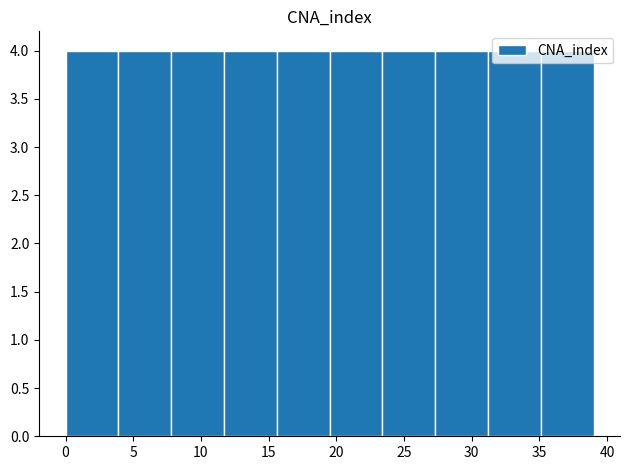

Reading left to right, list every bar in this chart as the range it spans on the x-axis followed by its height. Neither the bar edges nor the heights are printed on the chart, so give them approximately, as read against the axes.

0.0 to 3.9: 4
3.9 to 7.8: 4
7.8 to 11.7: 4
11.7 to 15.6: 4
15.6 to 19.5: 4
19.5 to 23.4: 4
23.4 to 27.3: 4
27.3 to 31.2: 4
31.2 to 35.1: 4
35.1 to 39.0: 4